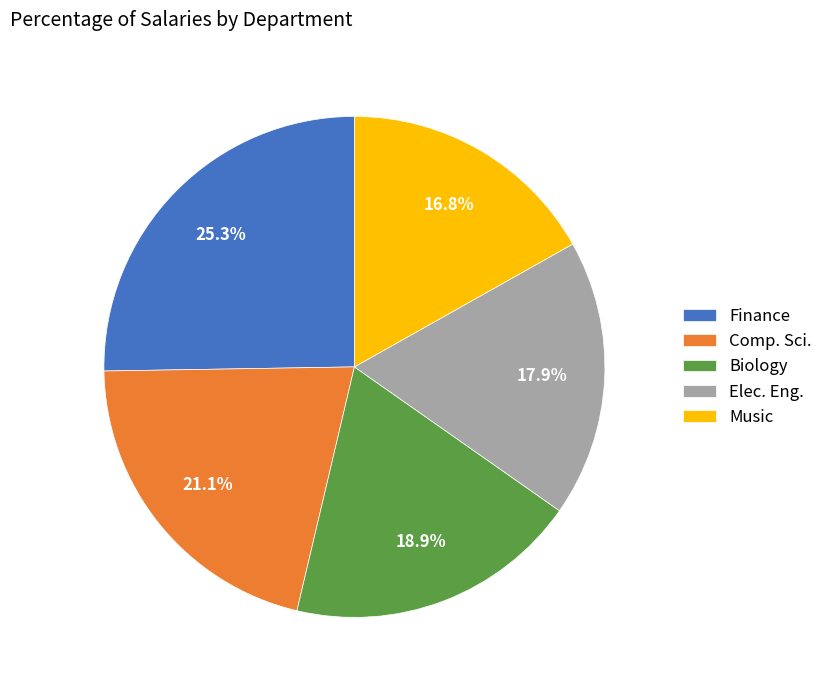

Is the sum of Music and Comp. Sci. greater than half?

No